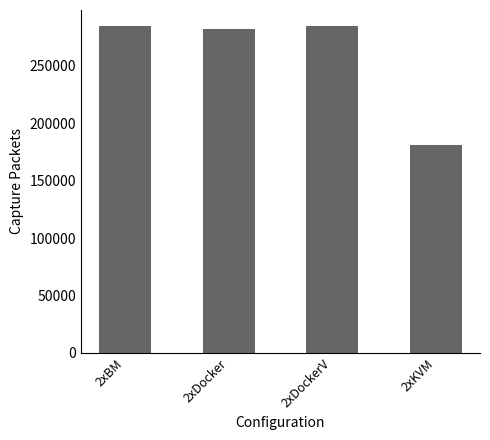

What is the value of the 4th bar from the left?

180839